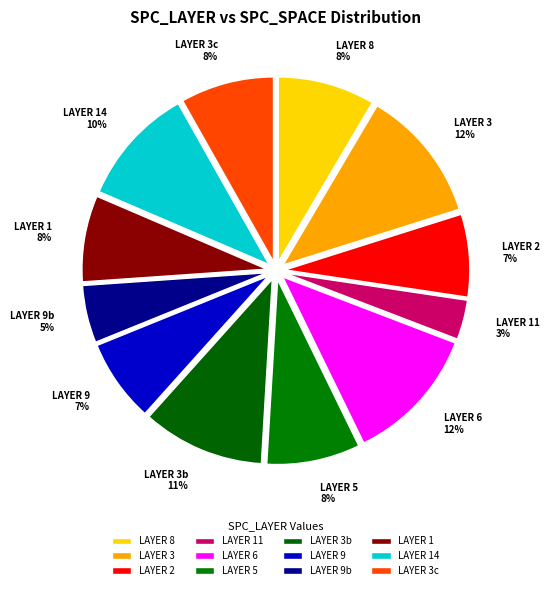

Does LAYER 1 account for over 50% of the chart?

No